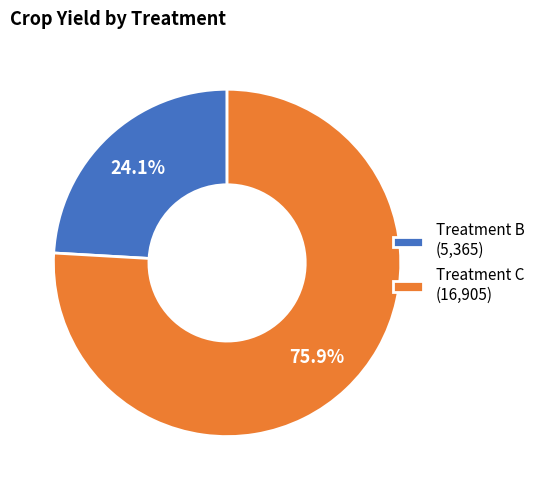

Which has a higher value, Treatment C (16,905) or Treatment B (5,365)?

Treatment C (16,905)